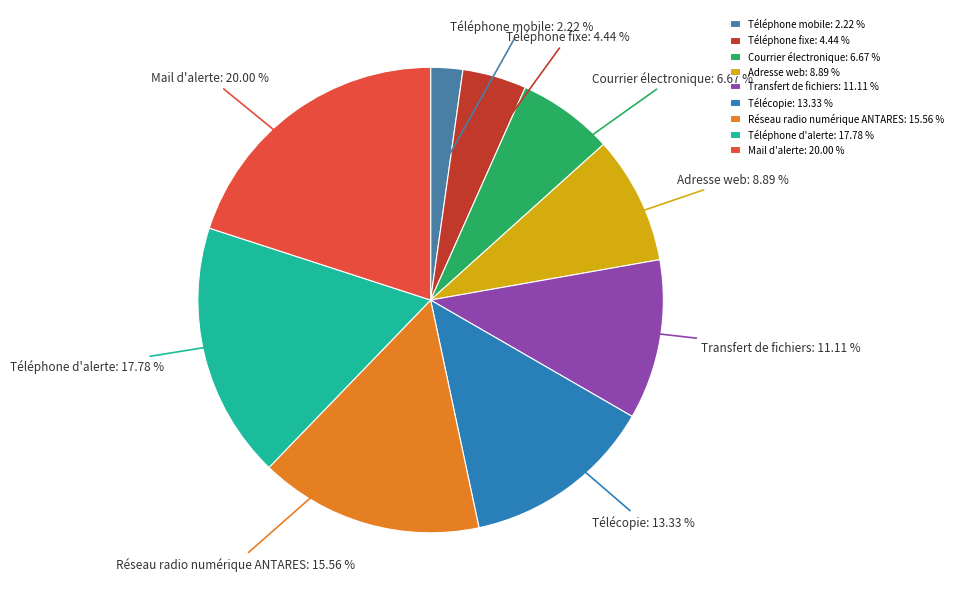

To the nearest percent, what portion does Téléphone mobile represent?

2%